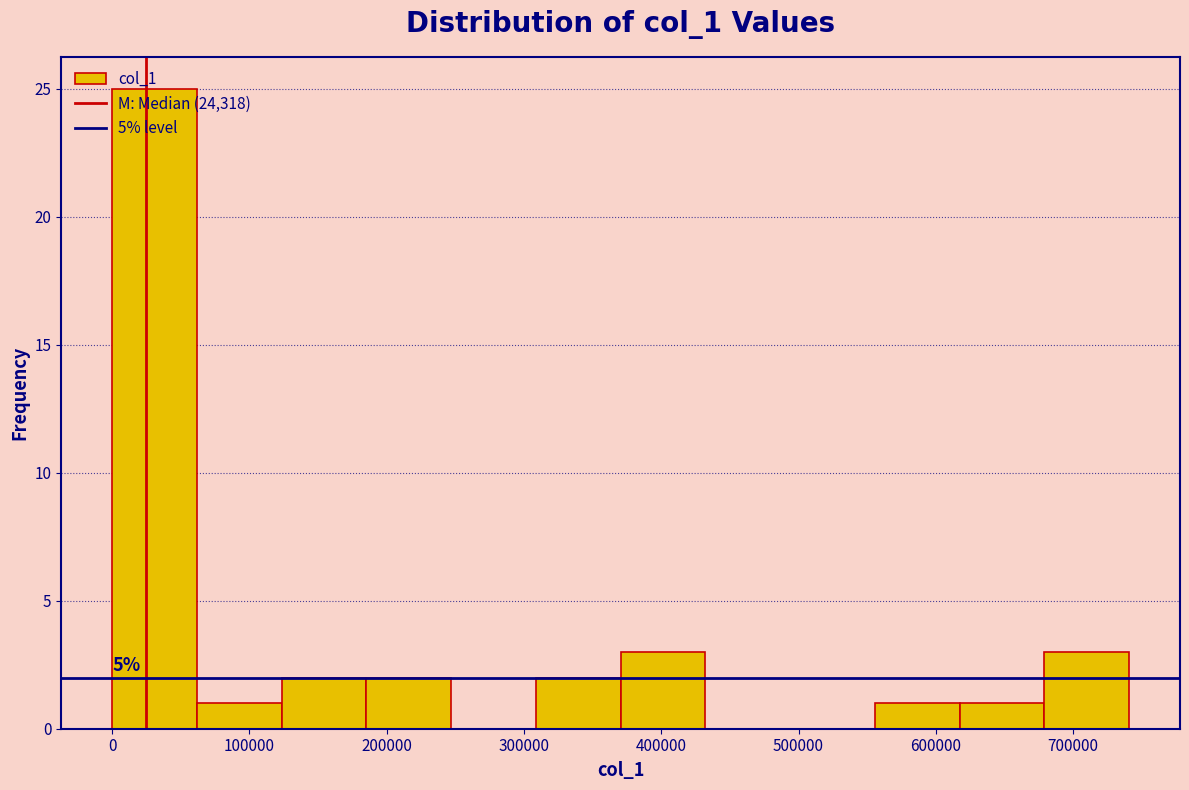

Over which range of the x-axis is the bar tallest?

0 to 60000